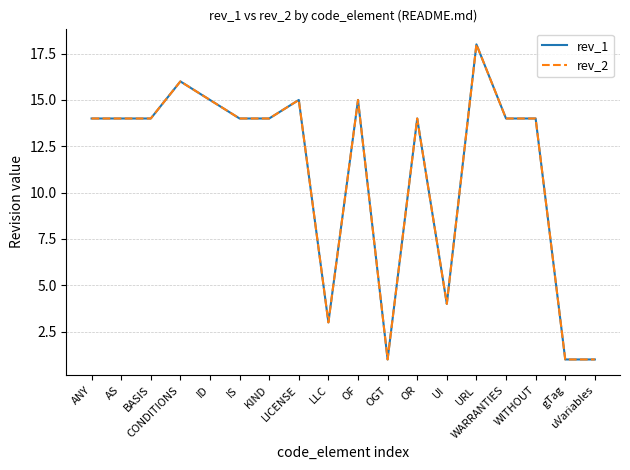

How many lines are shown in the chart?

2